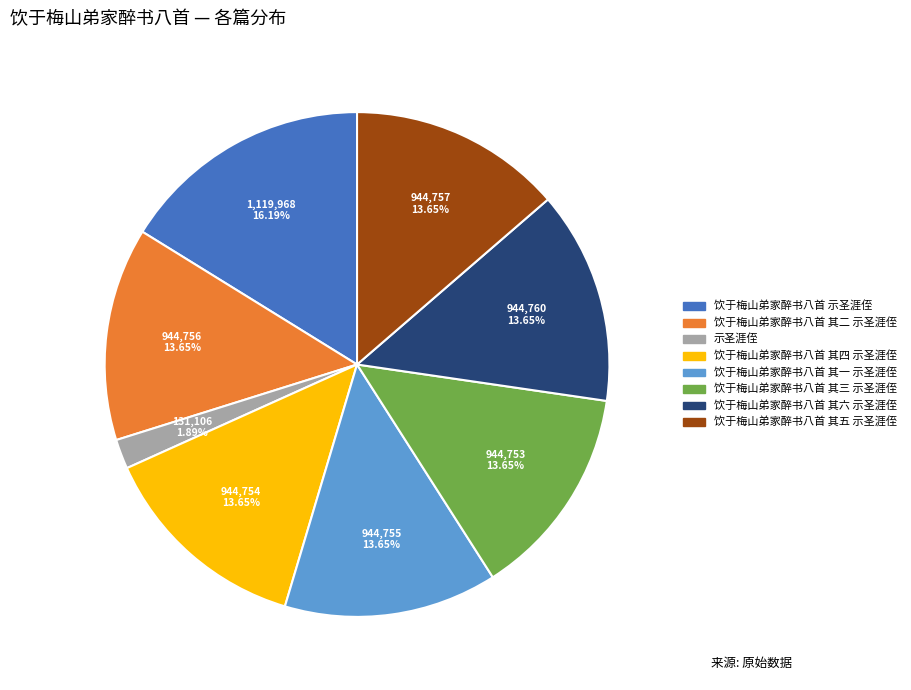

To the nearest percent, what percentage of the pie is 饮于梅山弟家醉书八首 示圣涯侄?

16%